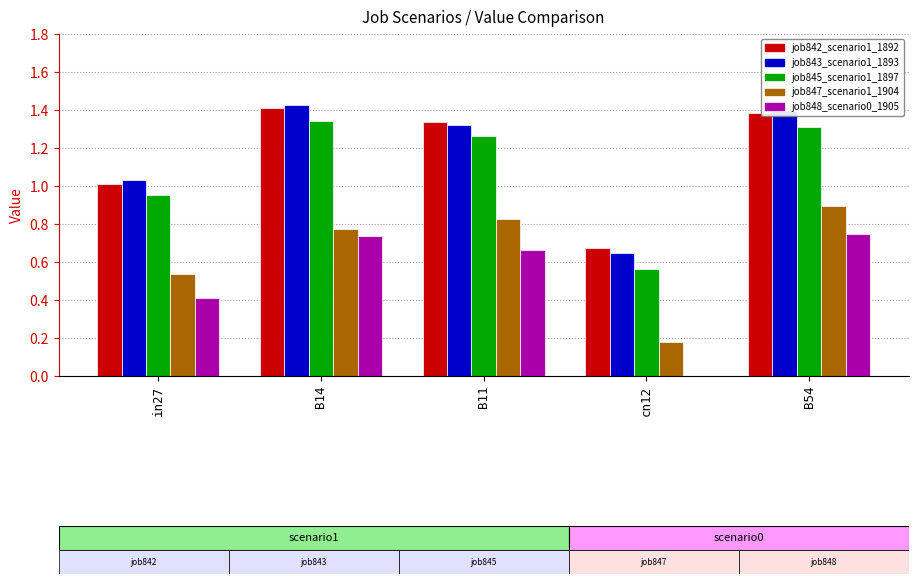

True or false: job848_scenario0_1905 has a value of 0.3 at B54.

False